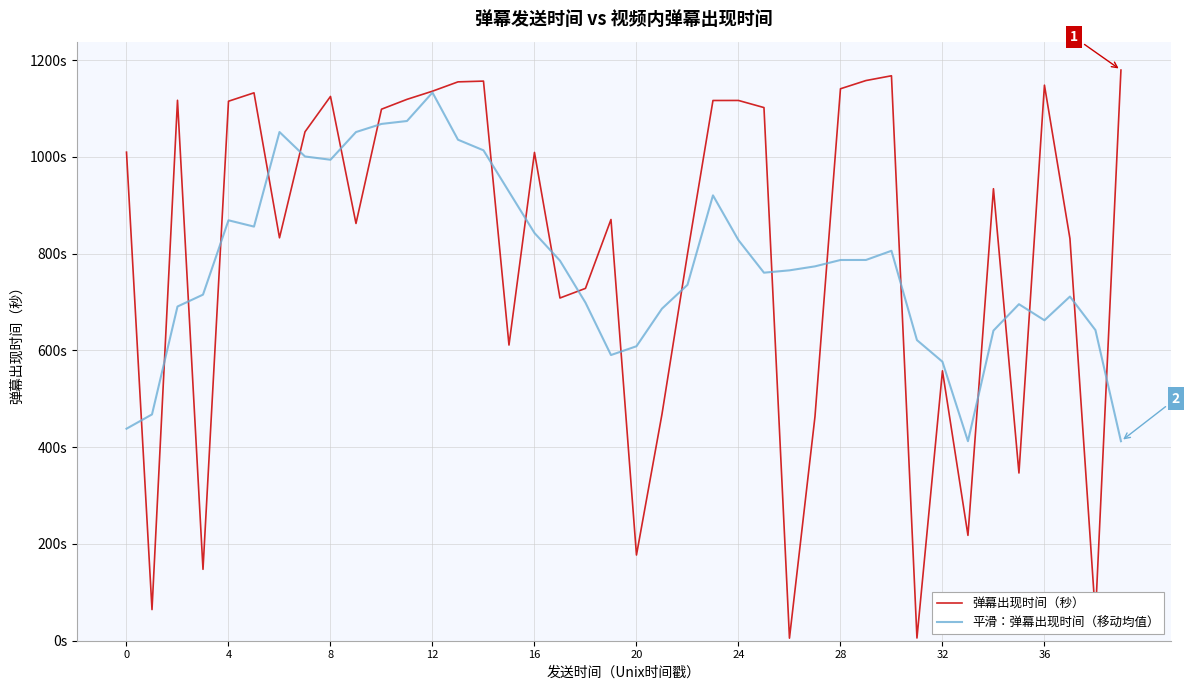

Does the chart have visible grid lines?

Yes